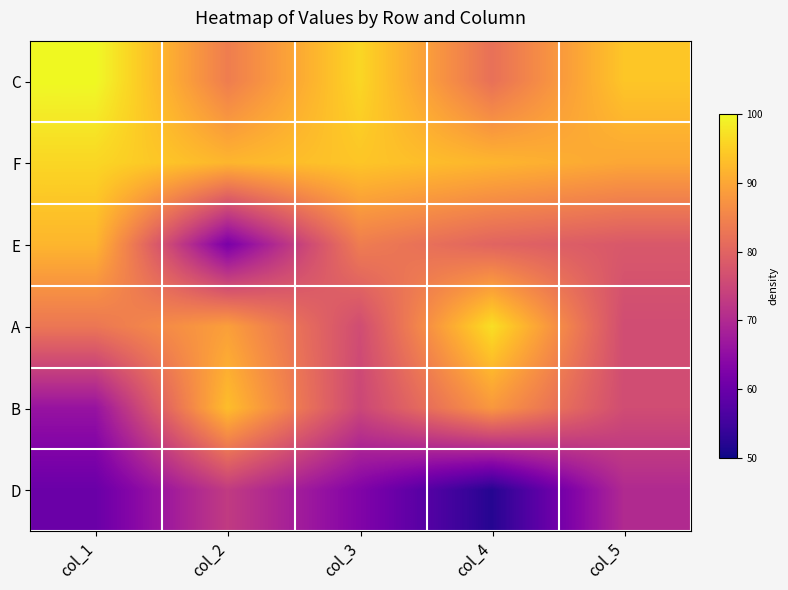

What is the total value across all series at col_4?

491